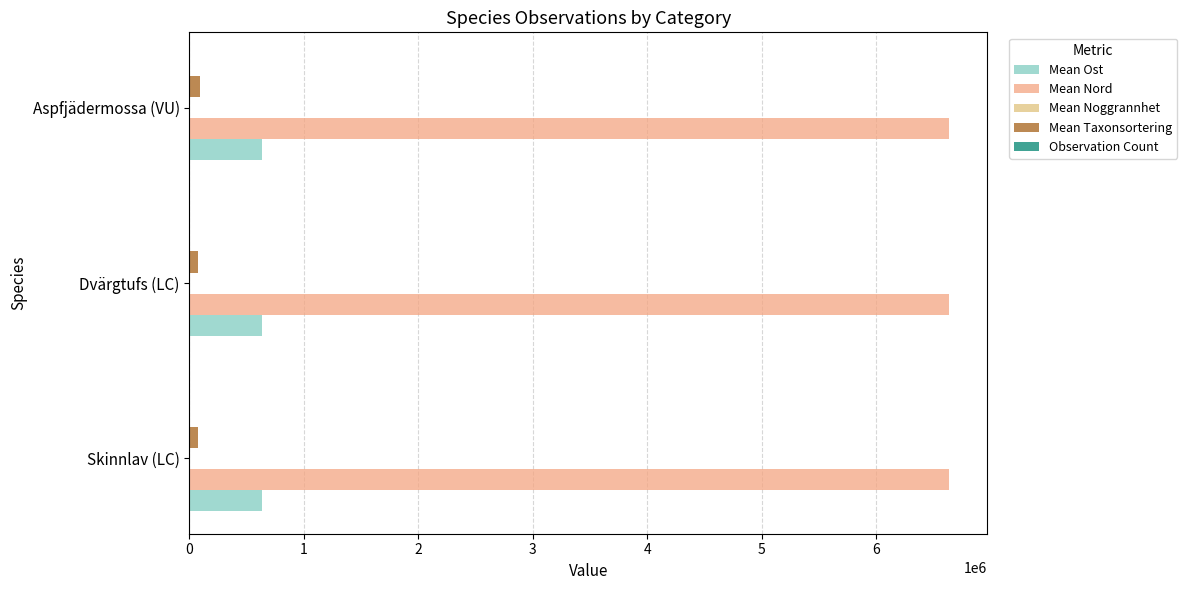

Reading left to right, transcribe all the data shown in this chart.

Mean Ost: 635926.5	635929.5	635934.1
Mean Nord: 6634809.8	6634748.3	6634754.2
Mean Noggrannhet: 20.0	20.0	12.5
Mean Taxonsortering: 78503.0	78458.0	93657.5
Observation Count: 3.0	1.0	2.0